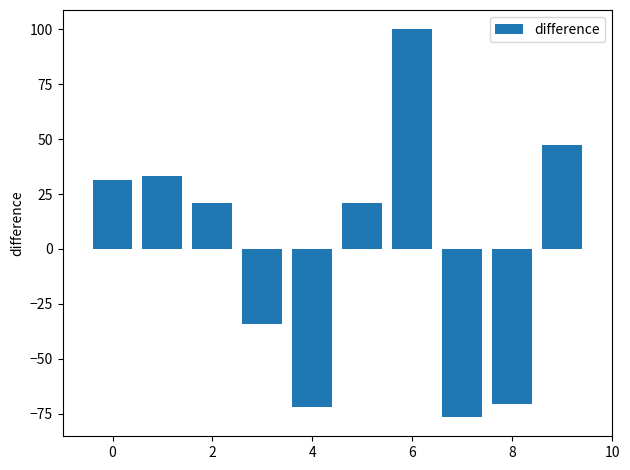

Count the number of data series in this chart.

1